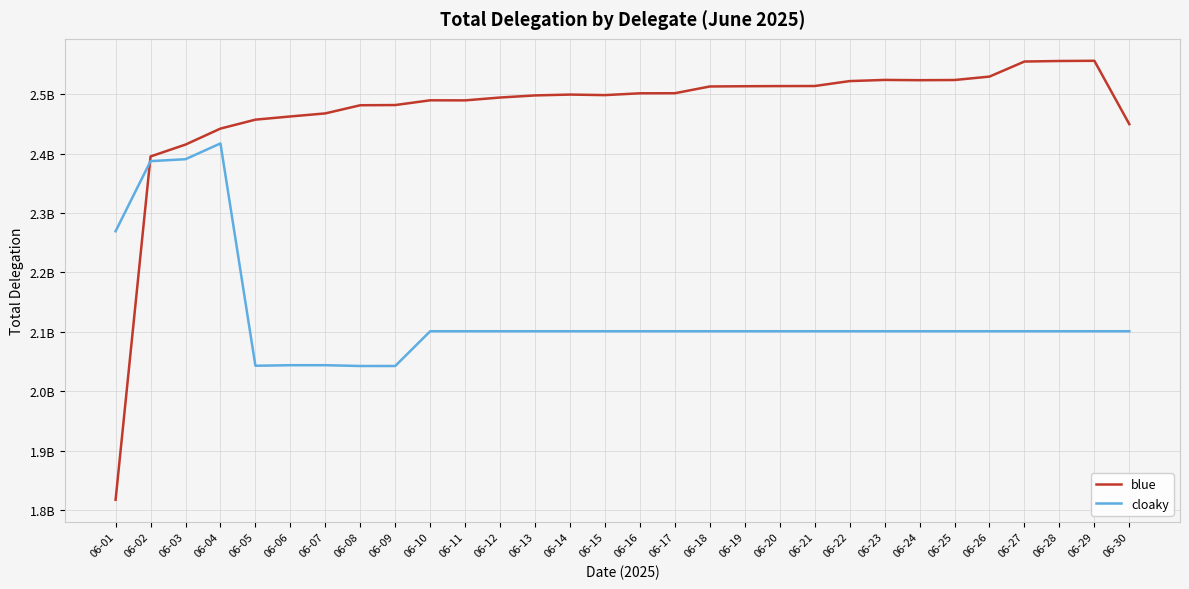

At which label is cloaky closest to 2229944811?

06-01